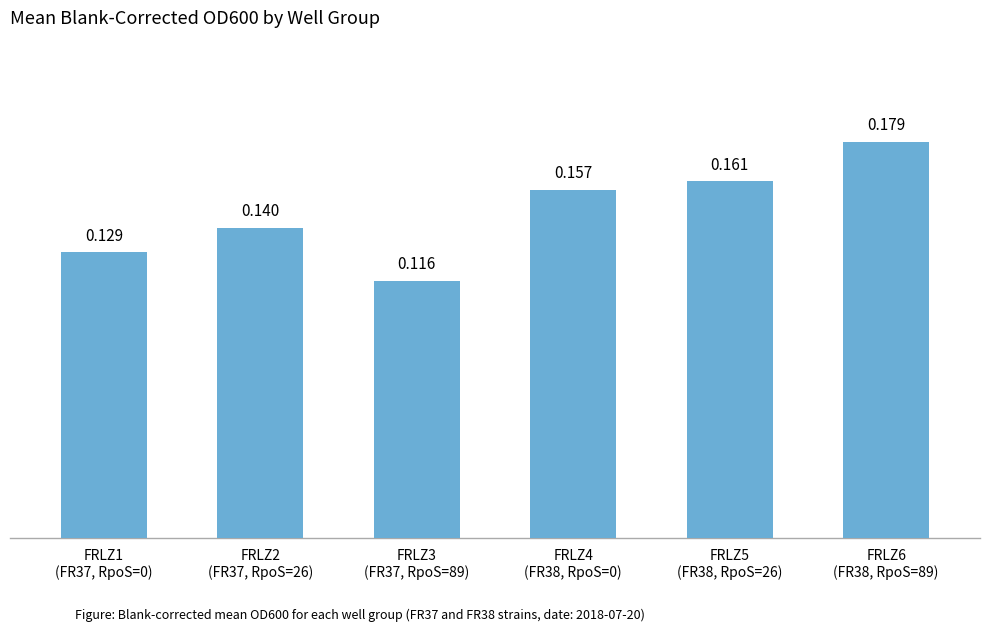

The value at FRLZ4
(FR38, RpoS=0) is 0.2. True or false?

True